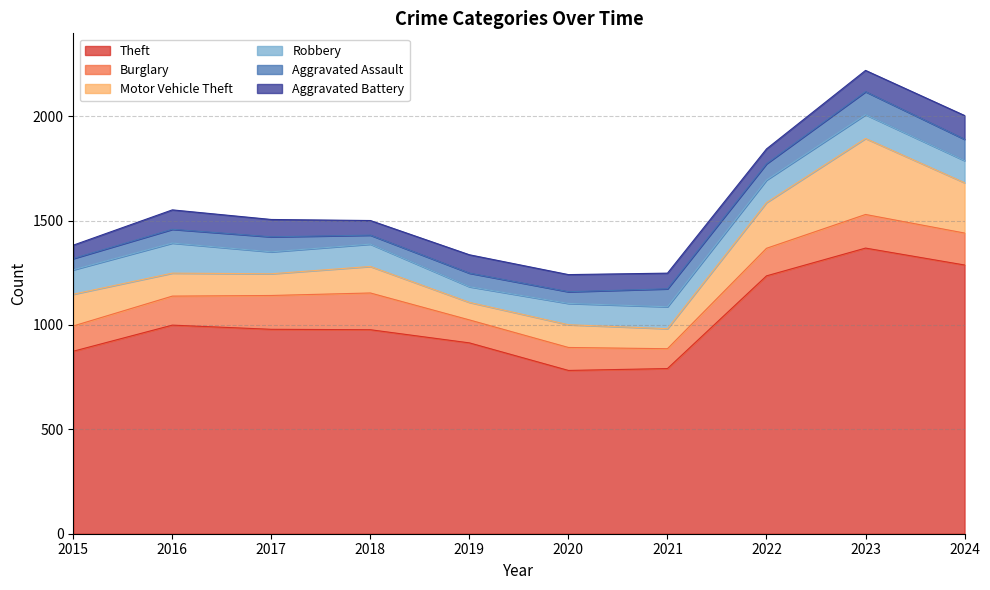

What is the value of the Aggravated Assault point at the 5th from the left?

65